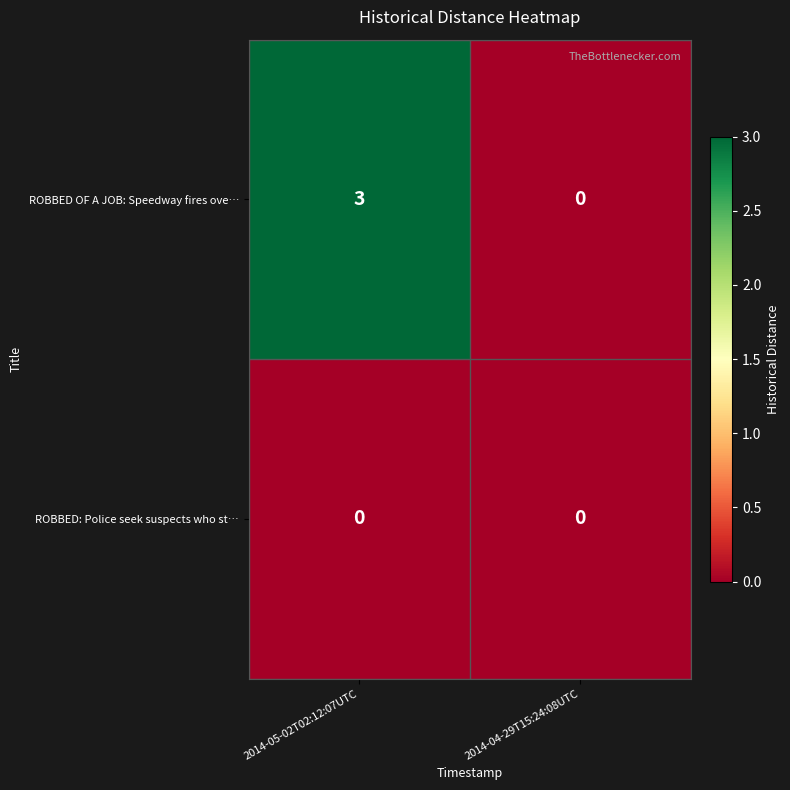

Count the number of data series in this chart.

2